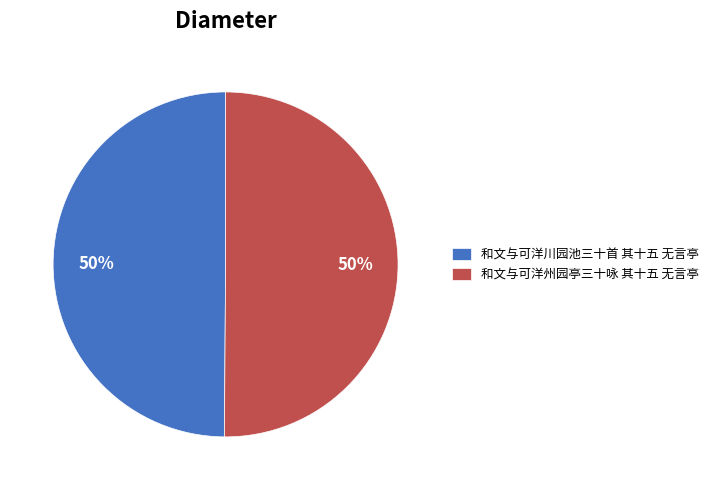

To the nearest percent, what percentage of the pie is 和文与可洋州园亭三十咏 其十五 无言亭?

50%